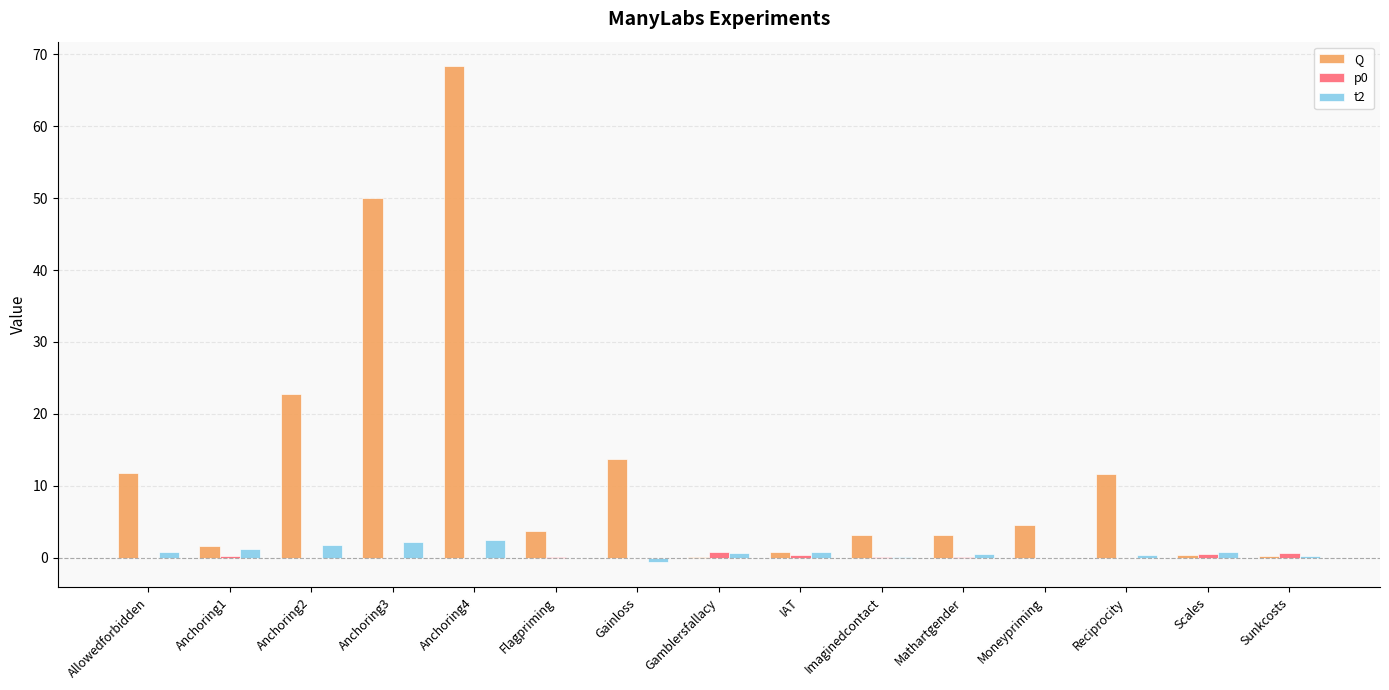

At which category is the sum across all series the highest?

Anchoring4